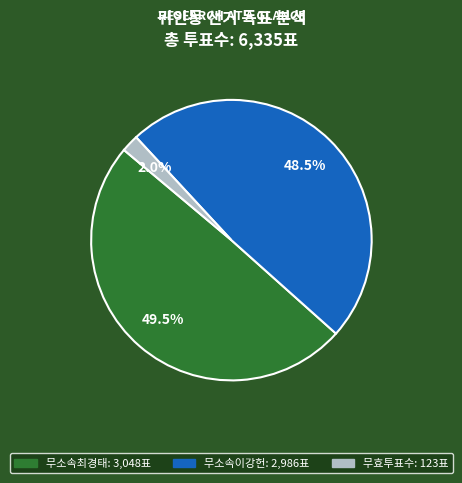

Does any single category account for the majority?

No